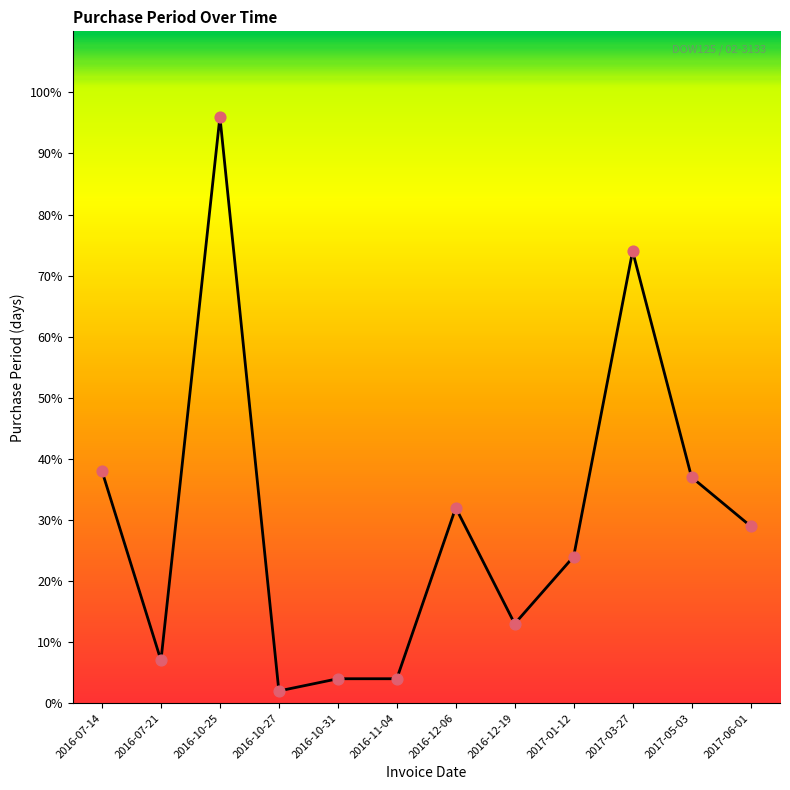

What is the change in value from 2016-10-31 to 2017-05-03?

+33